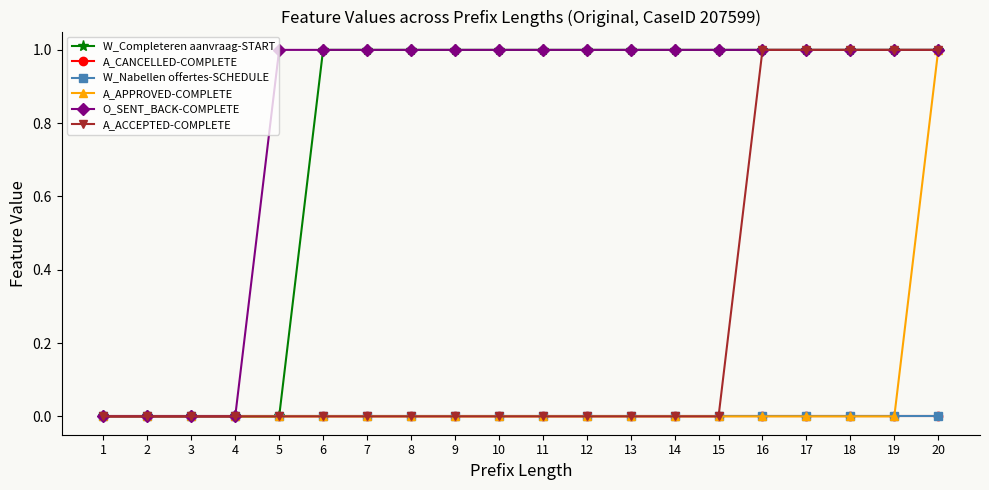

Is the value of A_ACCEPTED-COMPLETE at 10 greater than the value of O_SENT_BACK-COMPLETE at 17?

No